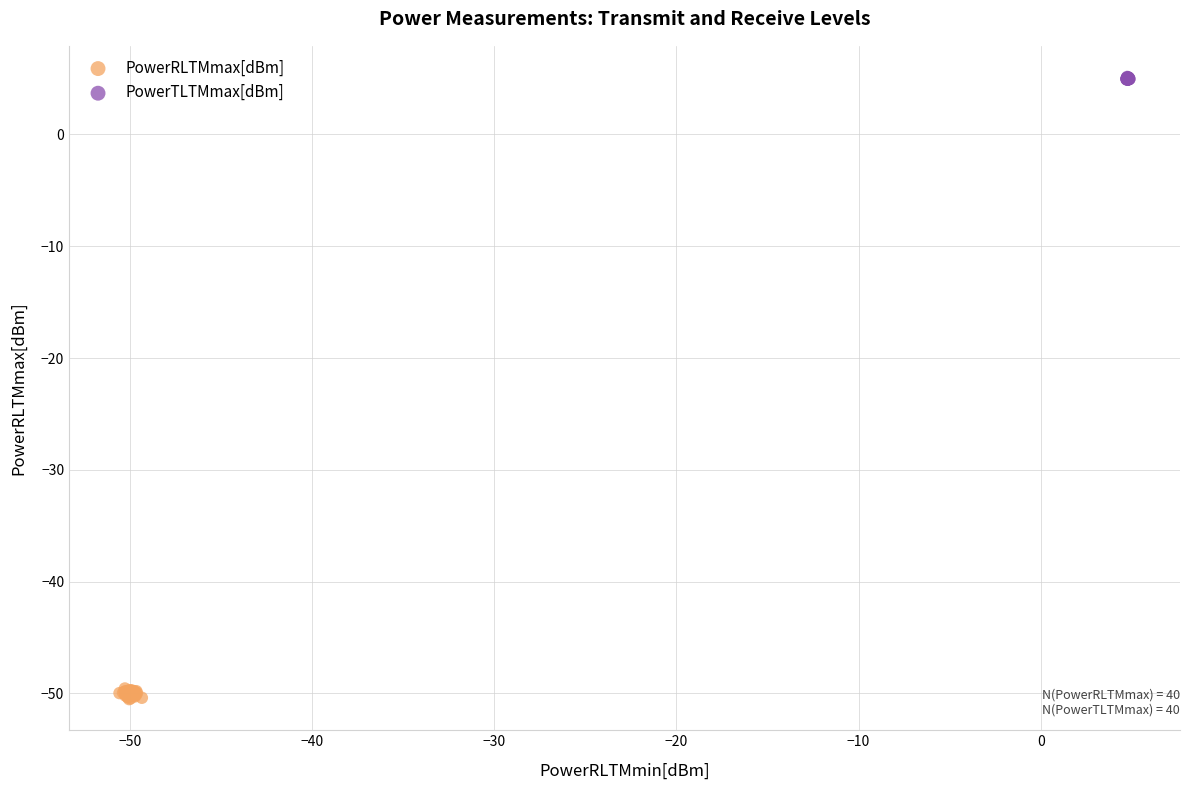

Which series reaches the maximum Y coordinate?

PowerTLTMmax[dBm]